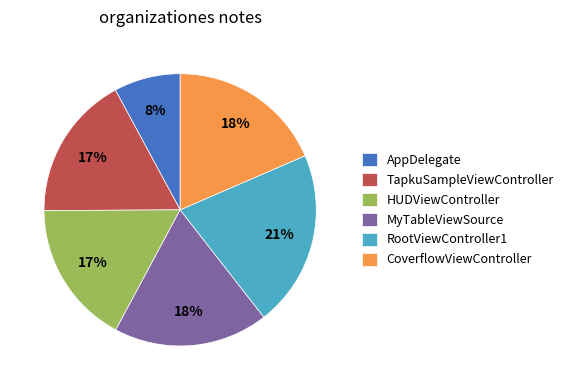

To the nearest percent, what is the average slice percentage?

17%